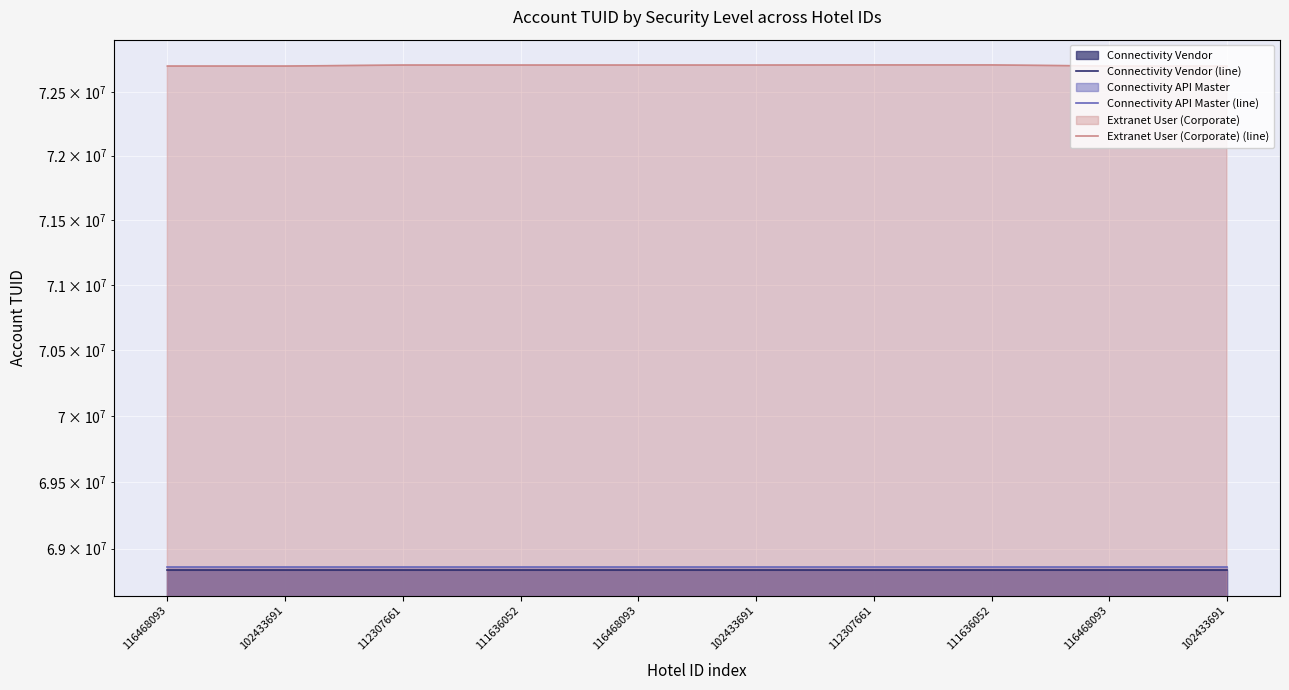

At which category does Extranet User (Corporate) (line) reach its first local peak?

111636052